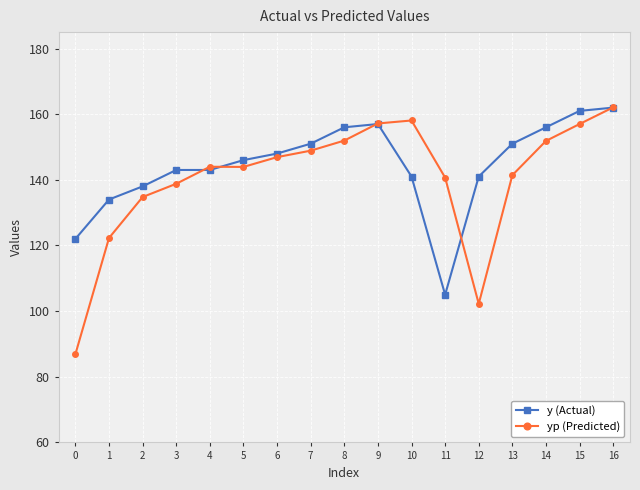

Is the value of y (Actual) at 15 greater than the value of yp (Predicted) at 1?

Yes